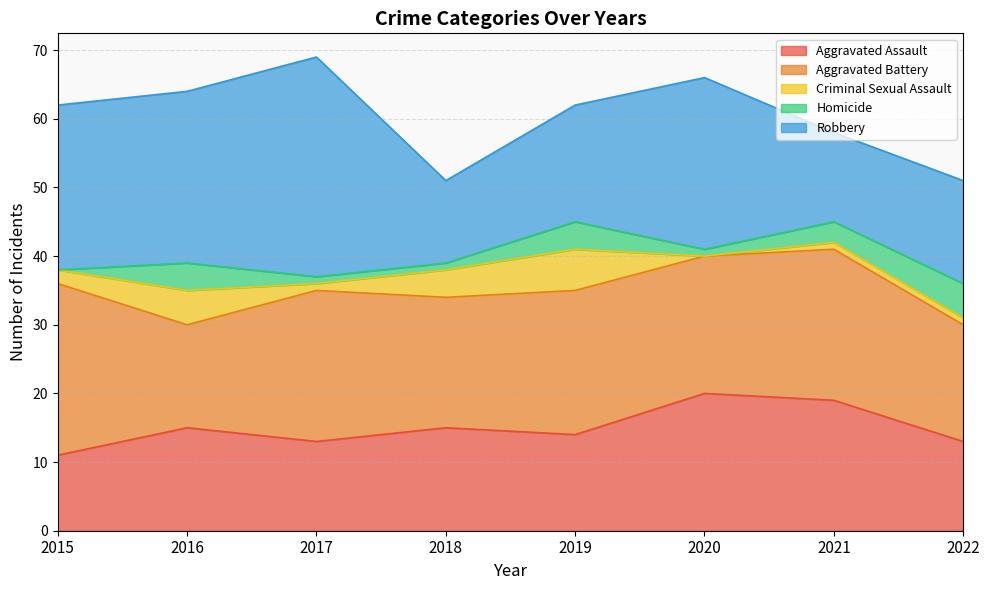

Which series changed the most between 2015 and 2017?

Robbery